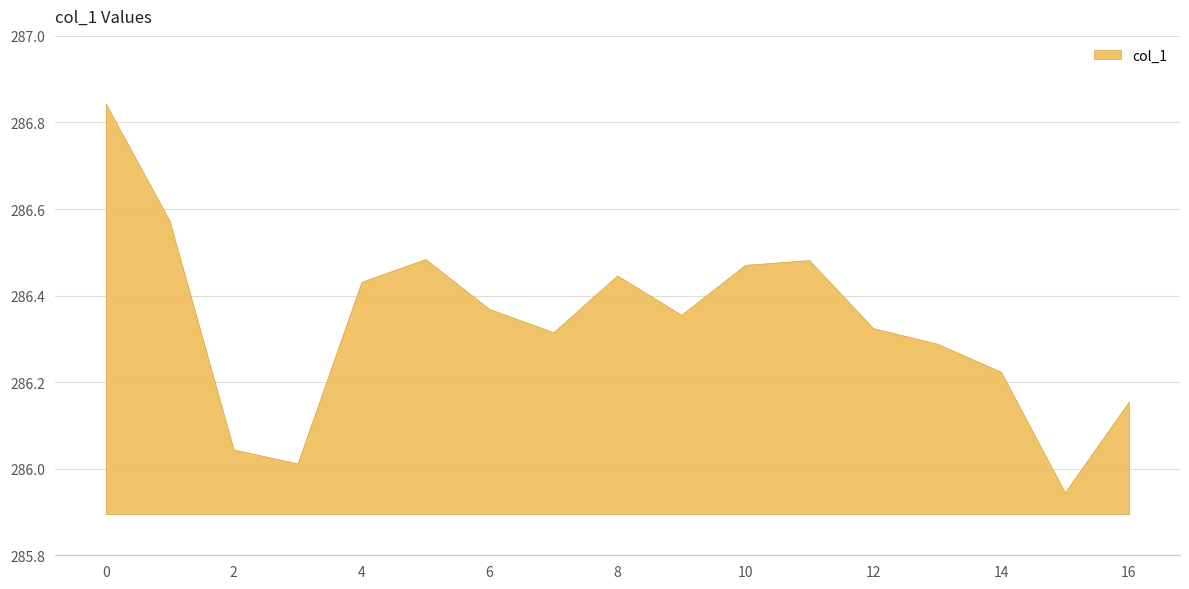

What is the difference between the maximum and minimum values?

0.9